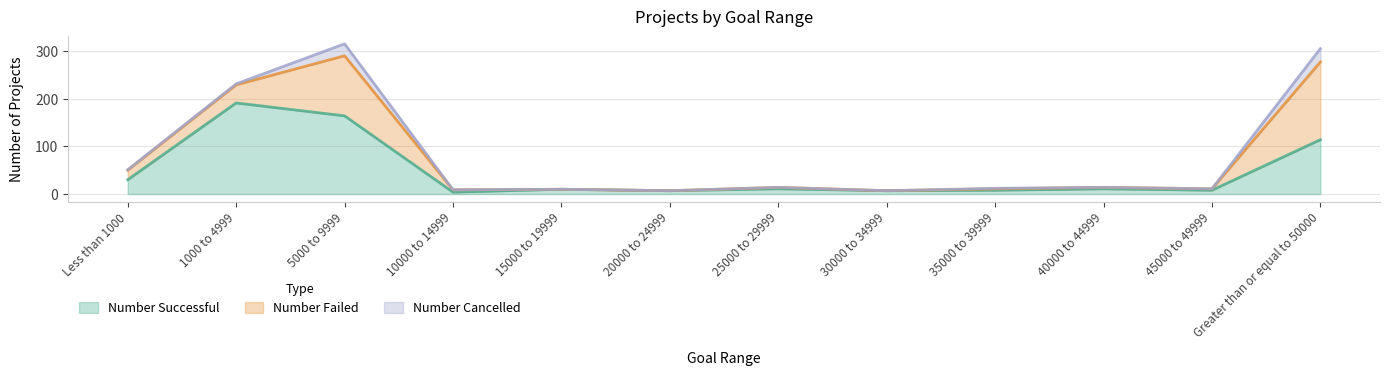

At which category is the sum across all series the highest?

5000 to 9999